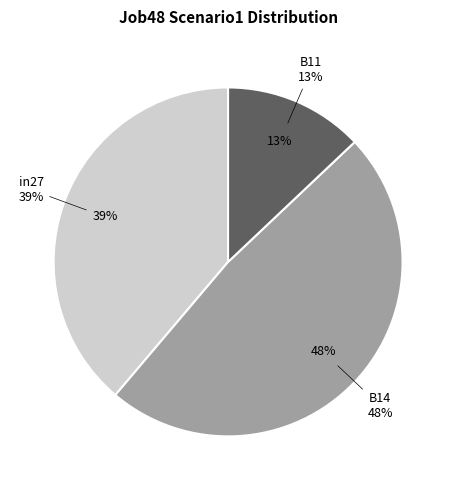

The in27 slice represents 27% of the pie. True or false?

False